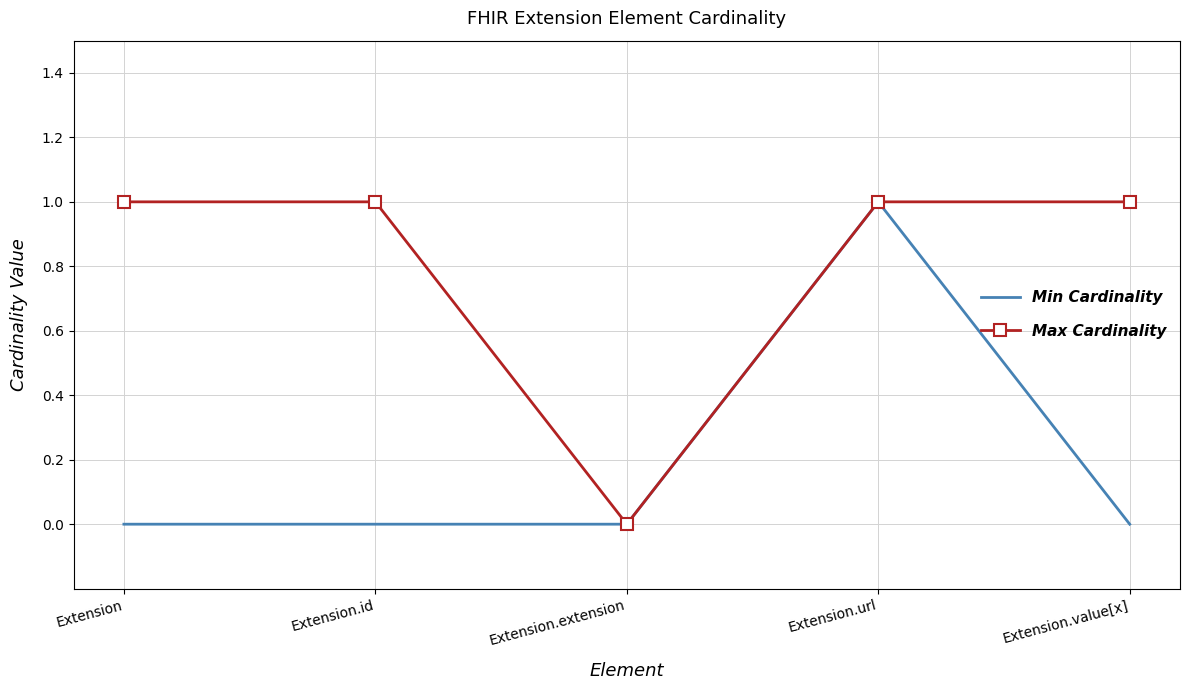

What position from the left is Extension.extension?

3